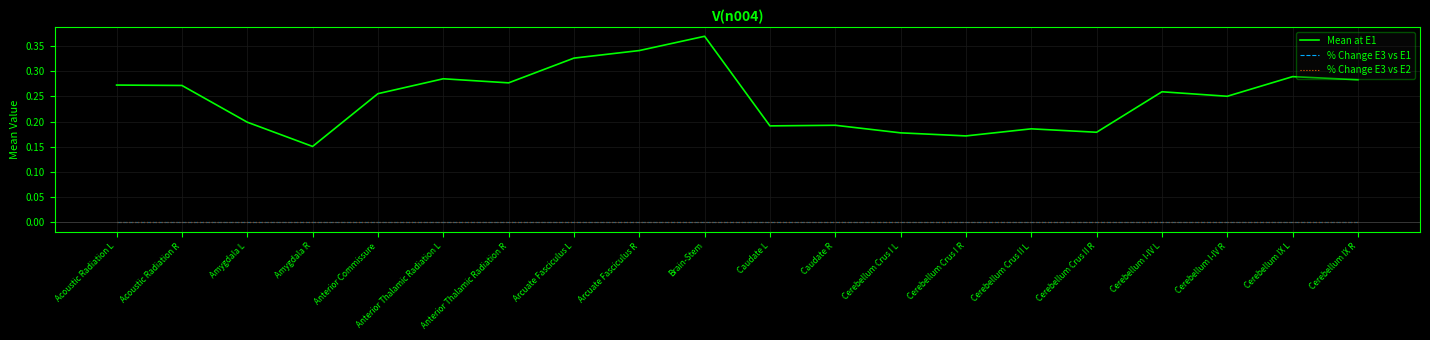

True or false: Mean at E1 has a value of 0.4 at Cerebellum IX R.

False